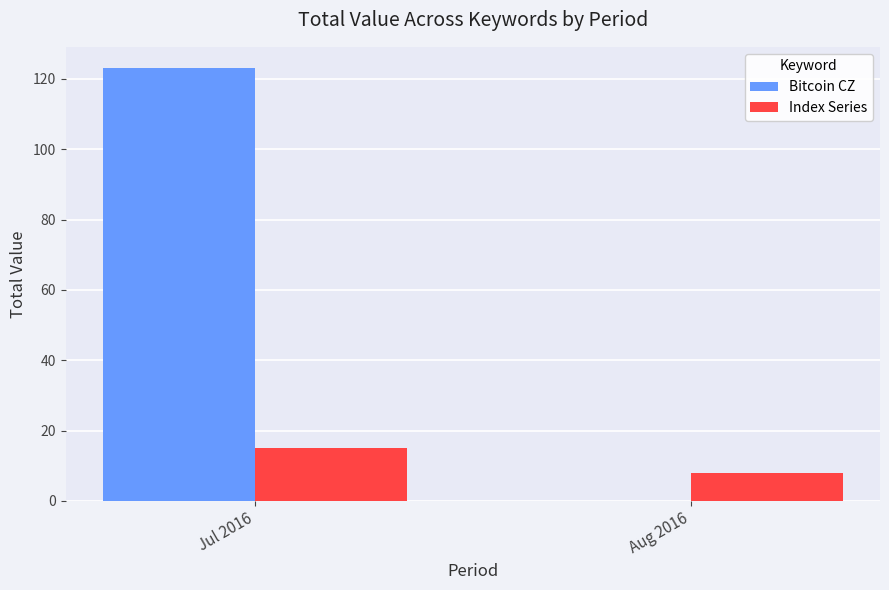

True or false: Index Series has a value of 15 at Jul 2016.

True